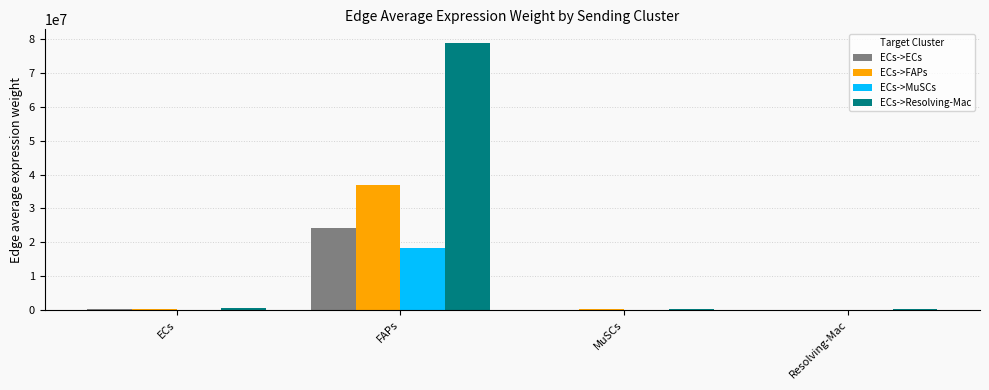

Between ECs and FAPs, which series saw the biggest shift?

ECs->Resolving-Mac